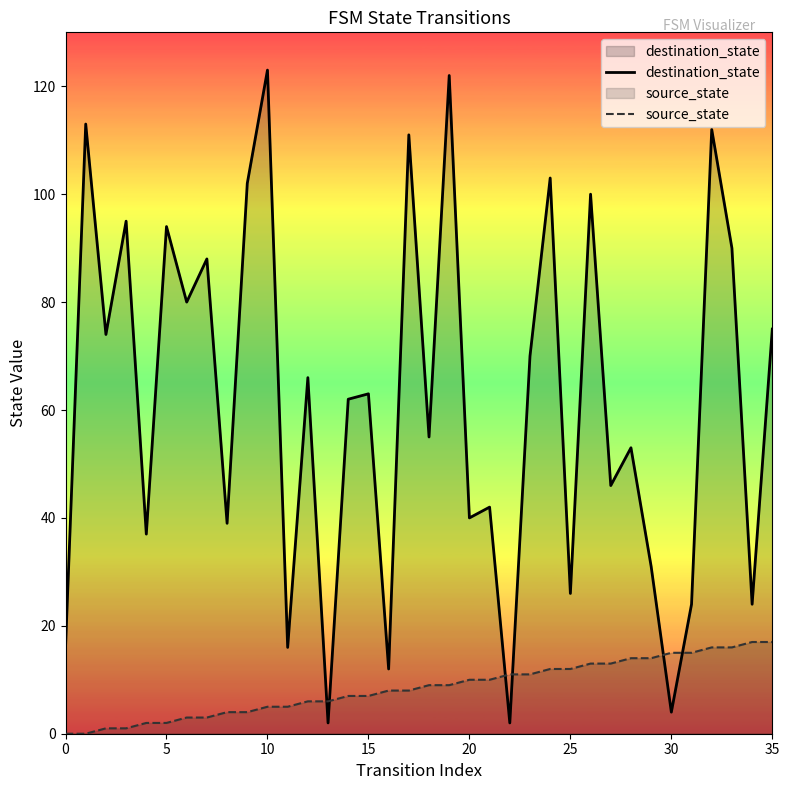

What value does the destination_state series have at 28, to the nearest 10?

50